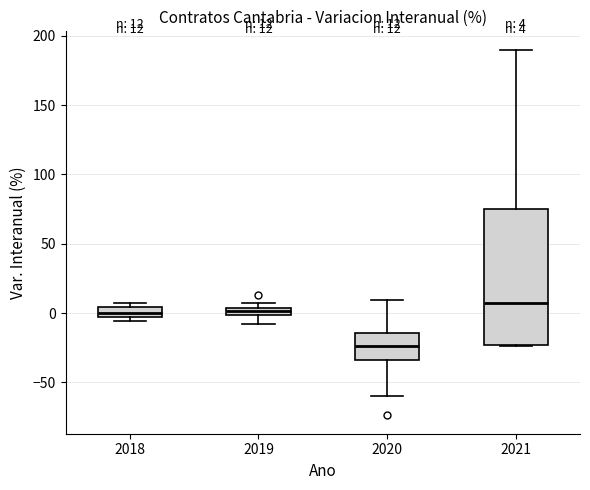

Which box is the tallest, from its lower edge to its upper edge?

2021